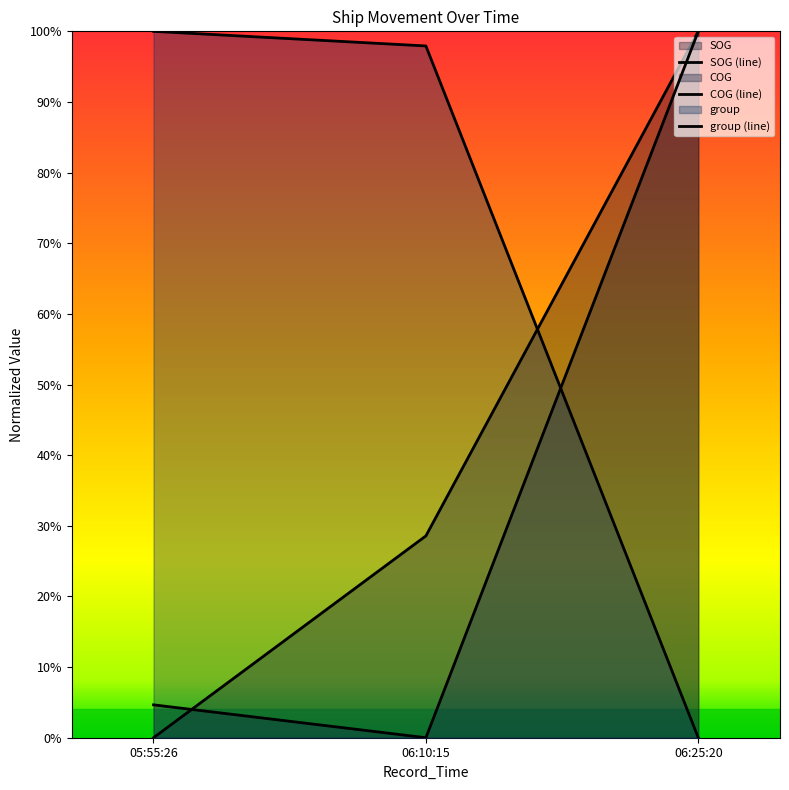

Does the chart display data point markers on the line(s)?

No